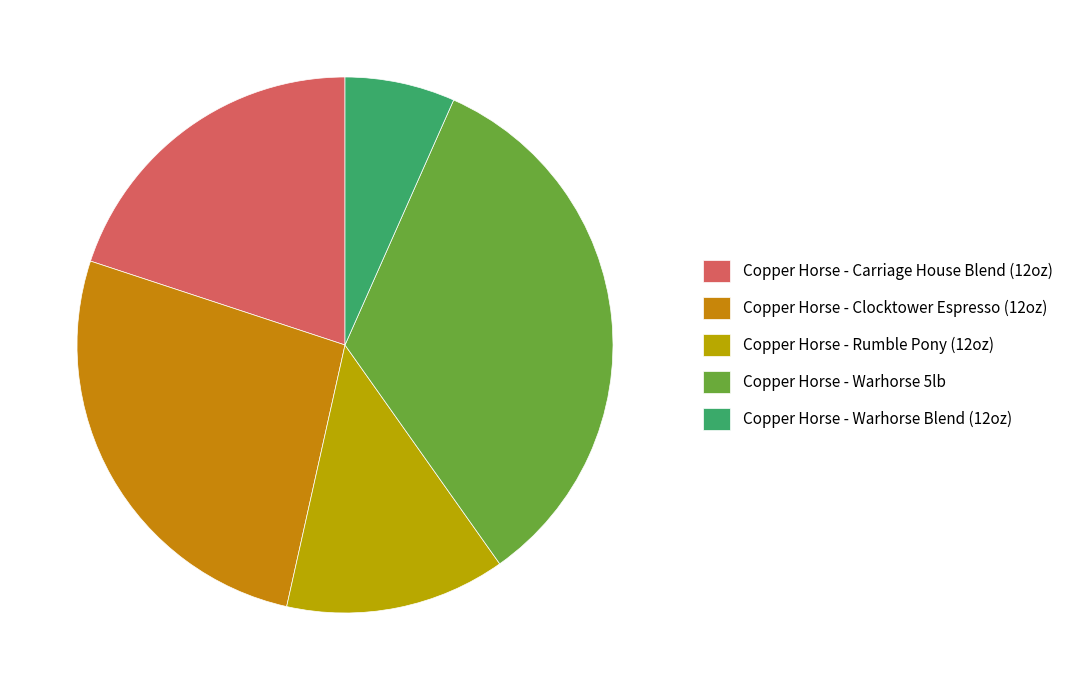

True or false: Copper Horse - Clocktower Espresso (12oz) accounts for 27% of the total.

True